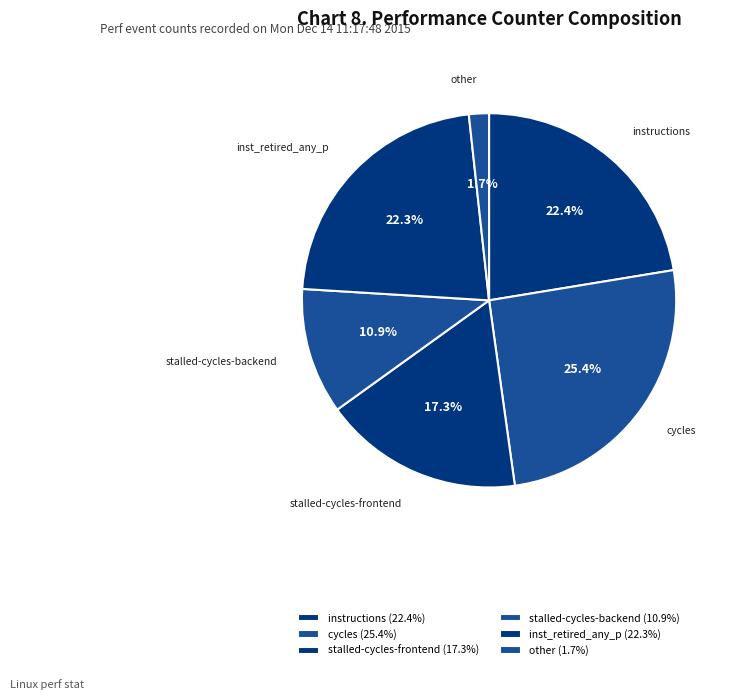

How many segments does this pie chart have?

6